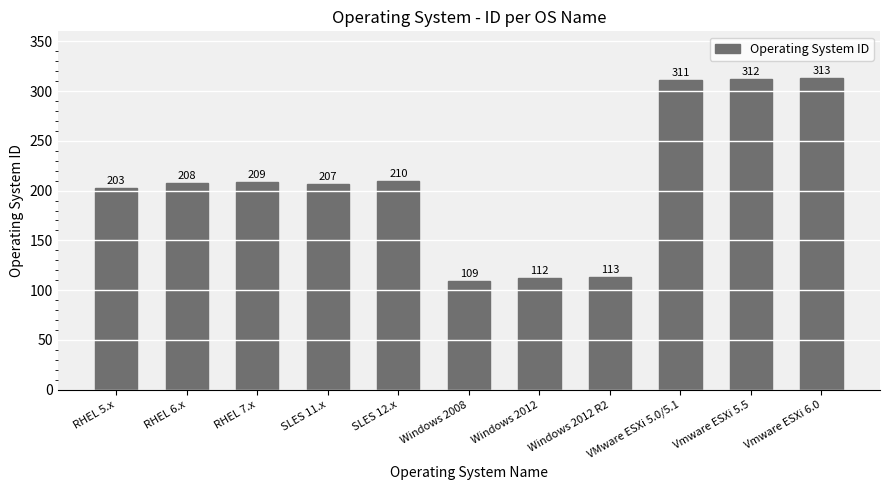

What is the average value?

210